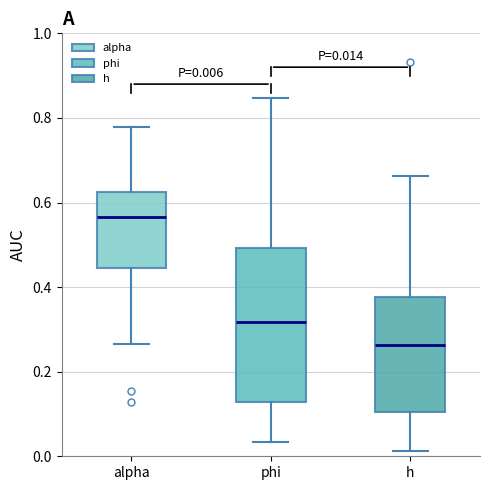

Which box is the tallest, from its lower edge to its upper edge?

phi